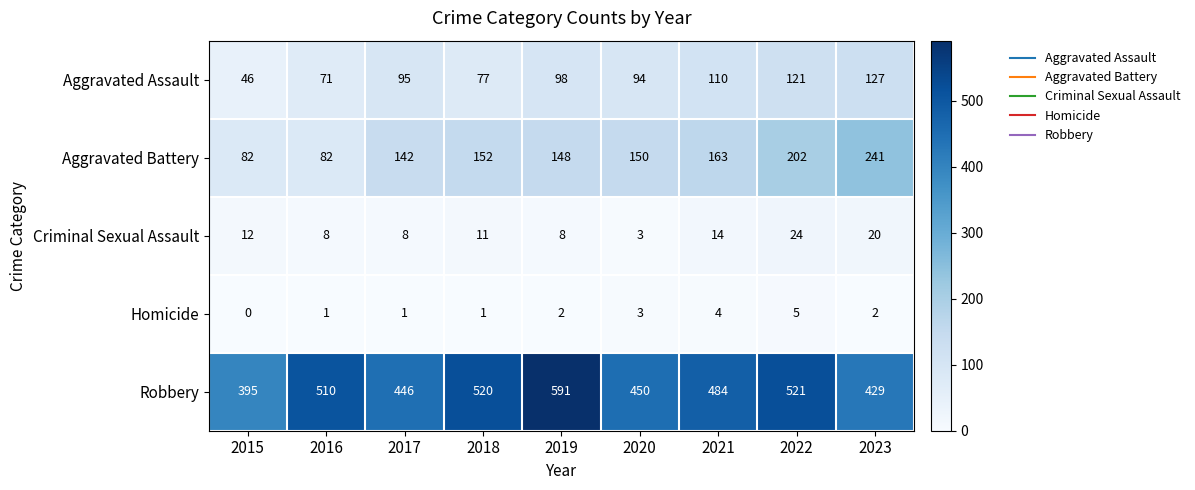

Which label corresponds to the largest value in the chart?

2019